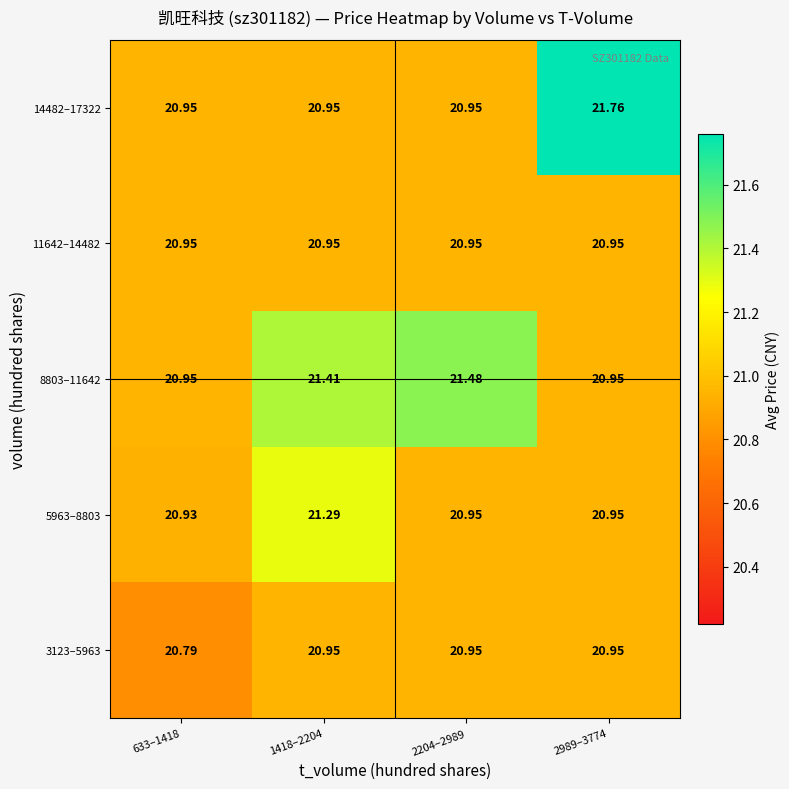

Is the value of 3123–5963 at 2204–2989 greater than the value of 8803–11642 at 1418–2204?

No